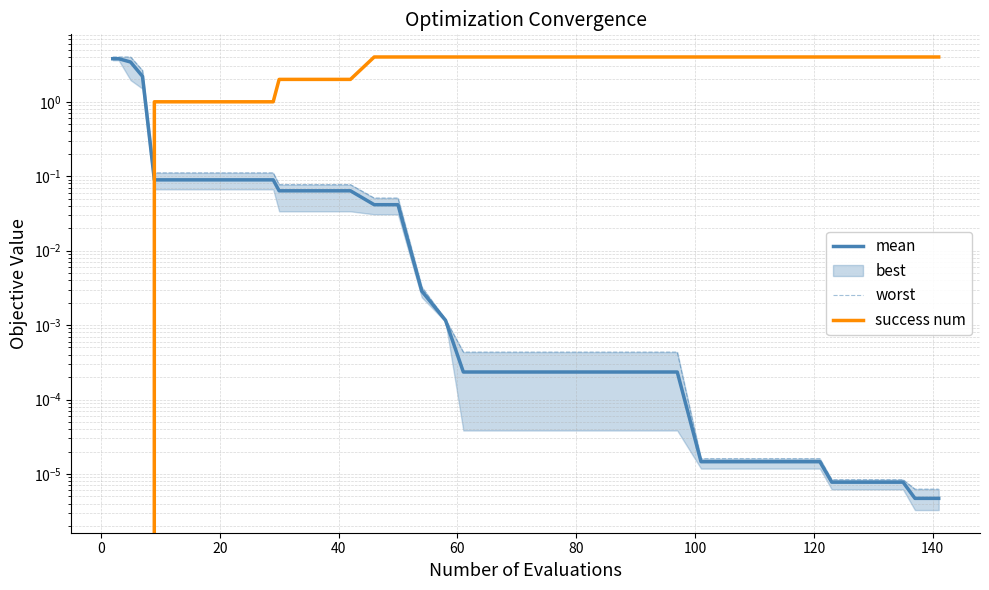

Does the chart display data point markers on the line(s)?

No